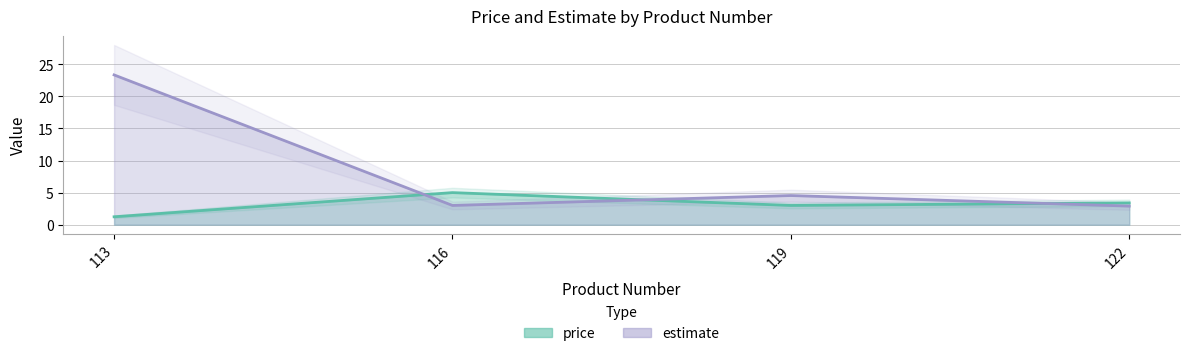

In price, how many points are lower than both neighbors (excluding endpoints)?

1